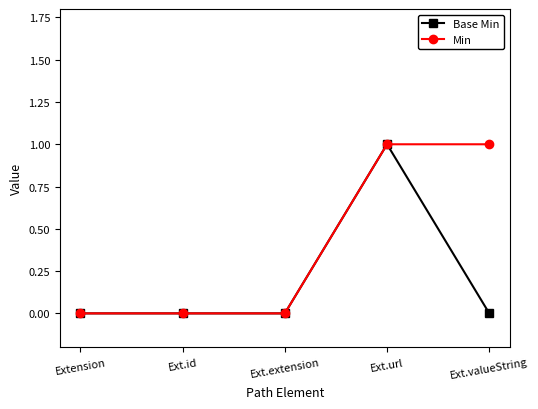

Count the number of data series in this chart.

2